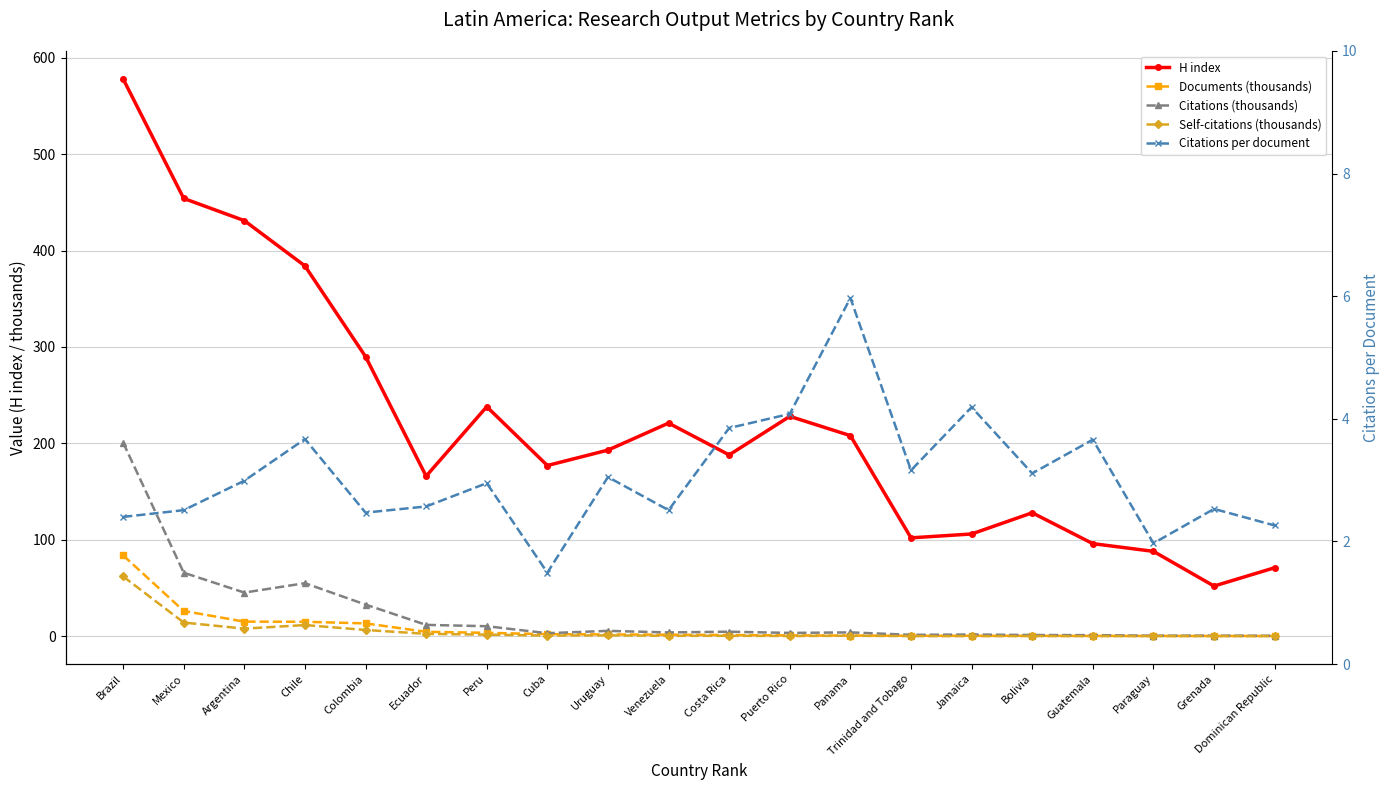

What is the spread (max minus min) of values at Jamaica?

105.9